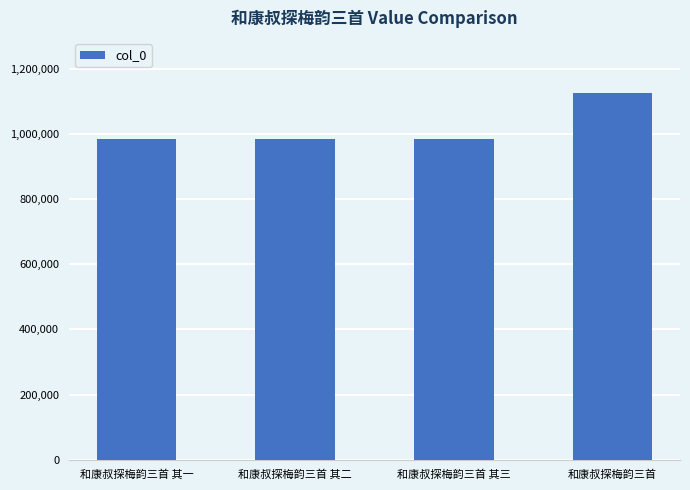

Is it true that the value at 和康叔探梅韵三首 其二 is 983533?

True